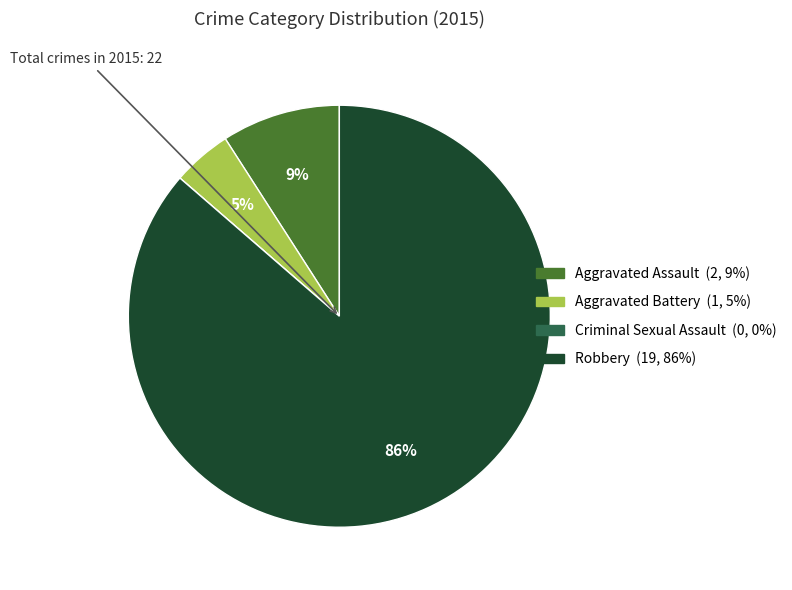

Is the sum of Robbery and Aggravated Assault greater than half?

Yes